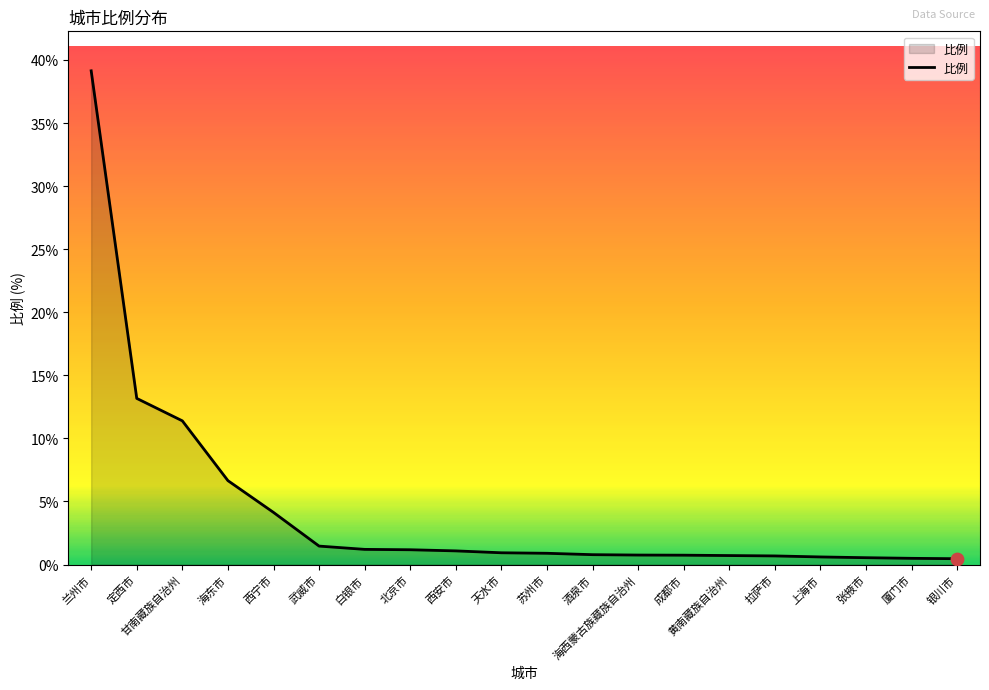

Between 海西蒙古族藏族自治州 and 定西市, which is larger?

定西市